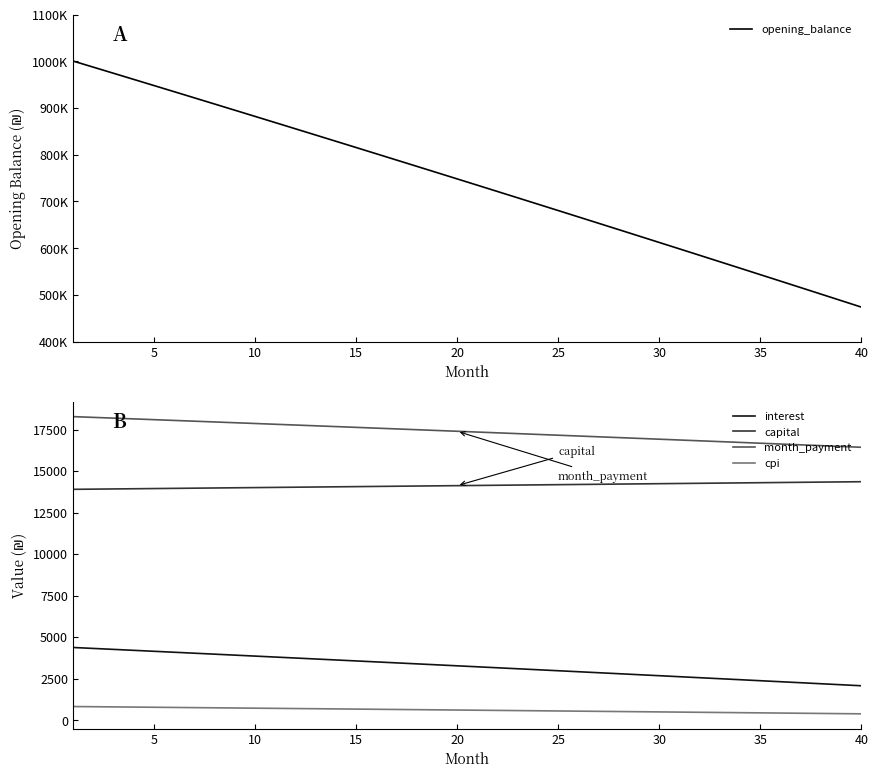

True or false: cpi and interest cross at least once.

False